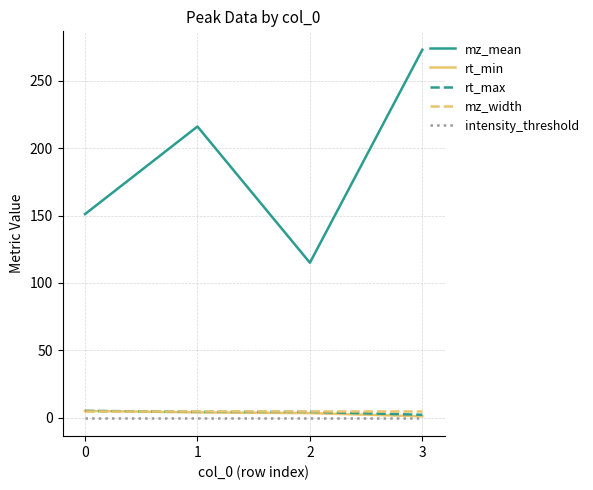

True or false: intensity_threshold and mz_mean cross at least once.

False